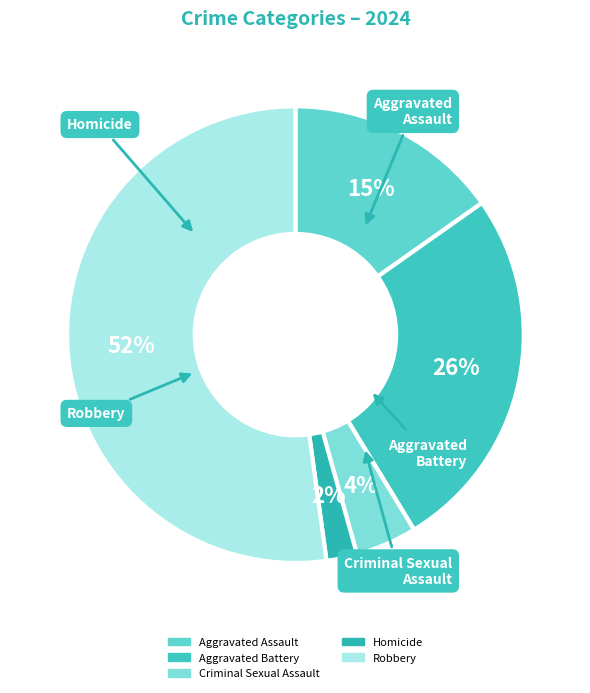

How many segments does this pie chart have?

5